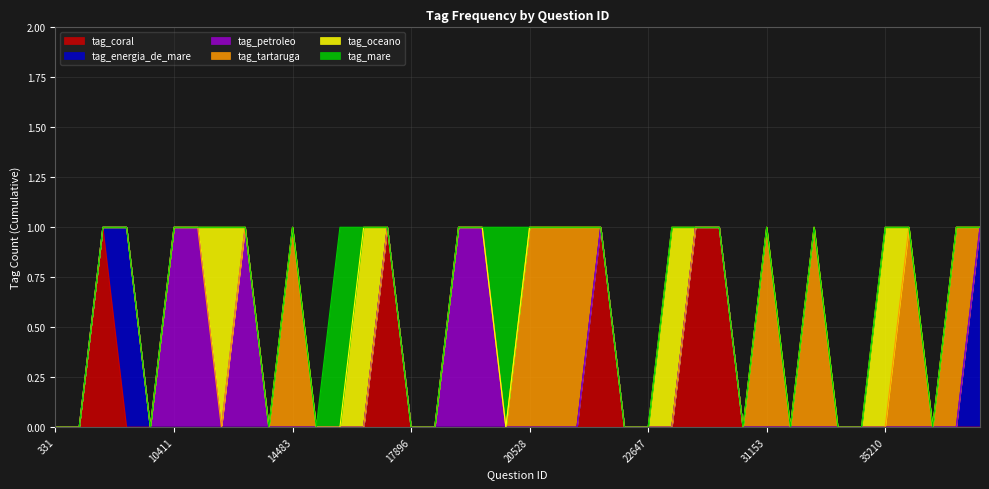

Which series changed the most between 10412 and 22931?

tag_petroleo